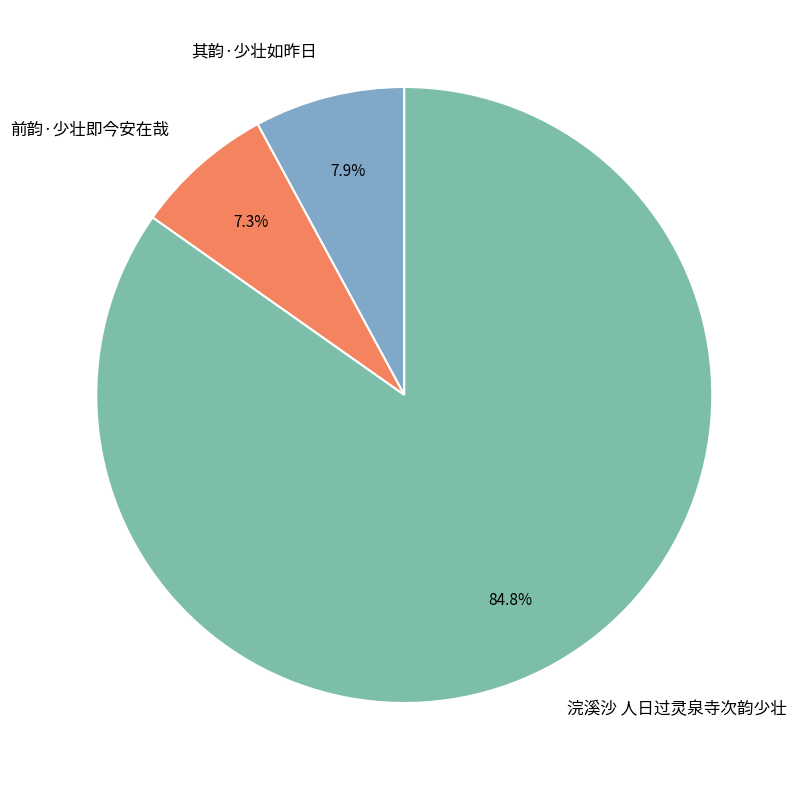

How many slices are in this pie chart?

3